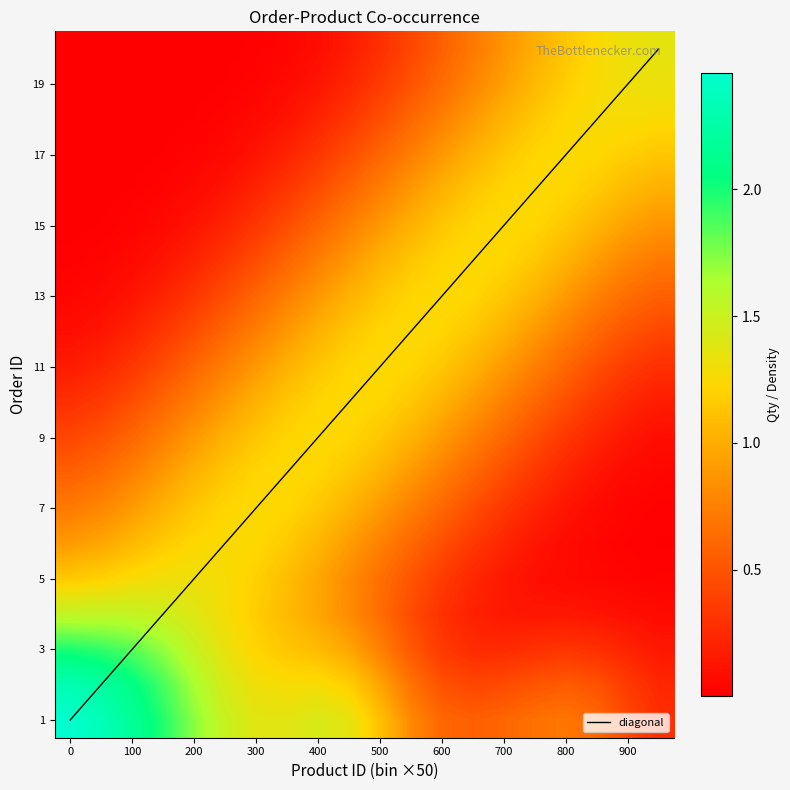

The value at 18 is 19. True or false?

True